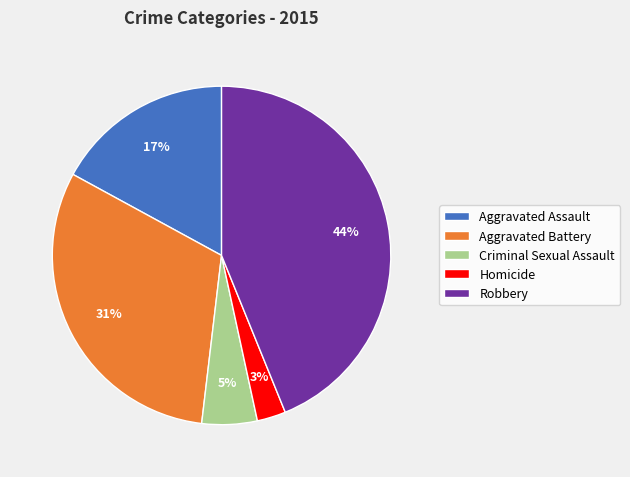

Rank the categories by value from highest to lowest.

Robbery, Aggravated Battery, Aggravated Assault, Criminal Sexual Assault, Homicide